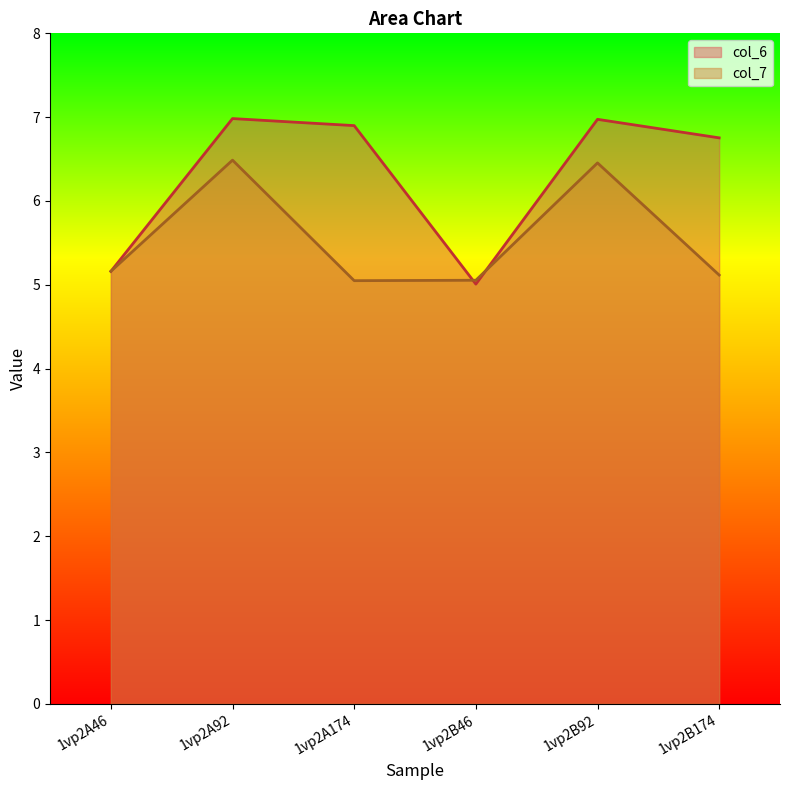

True or false: col_7 has a value of 8.9 at 1vp2A92.

False